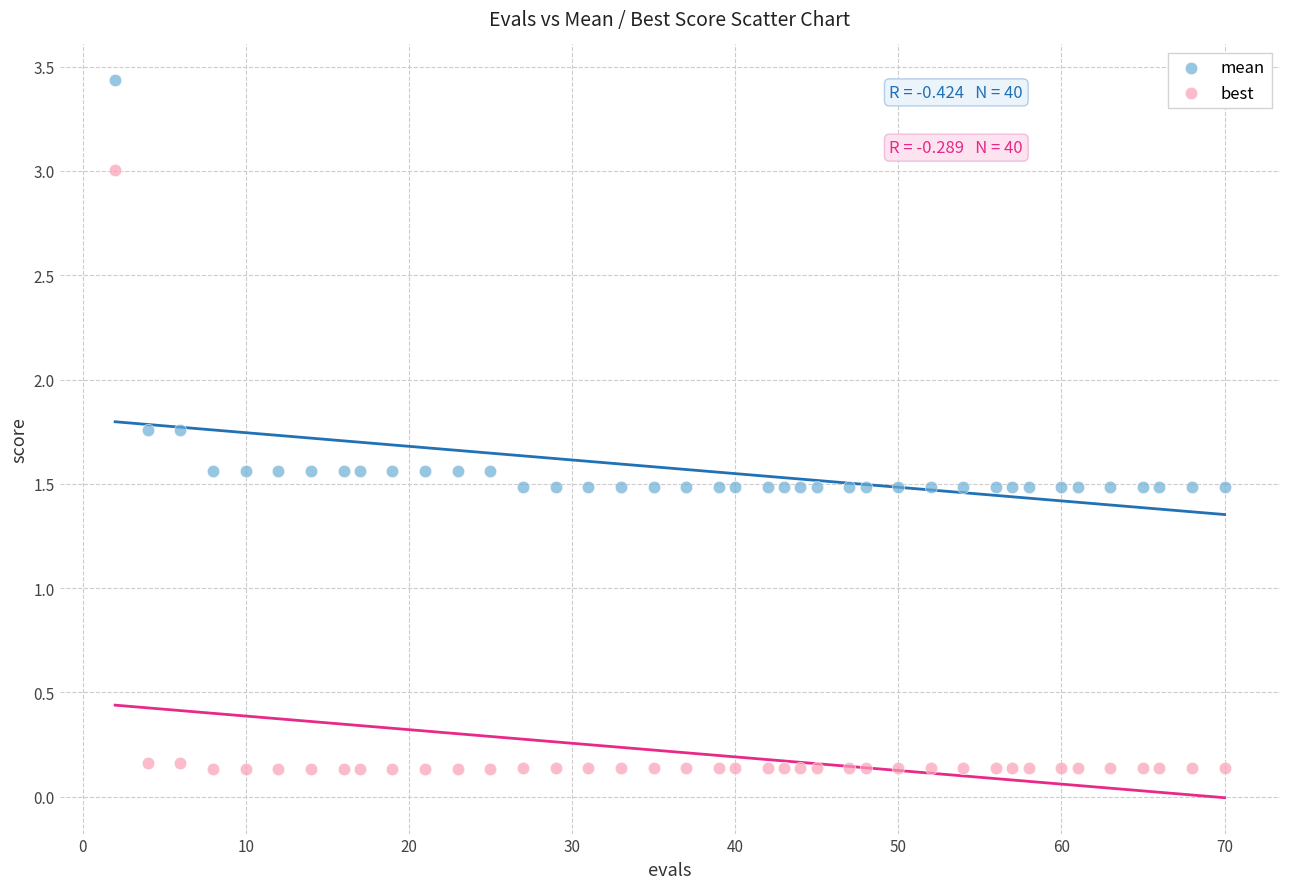

Across all data points, what is the range of X values (max minus min)?

68.0